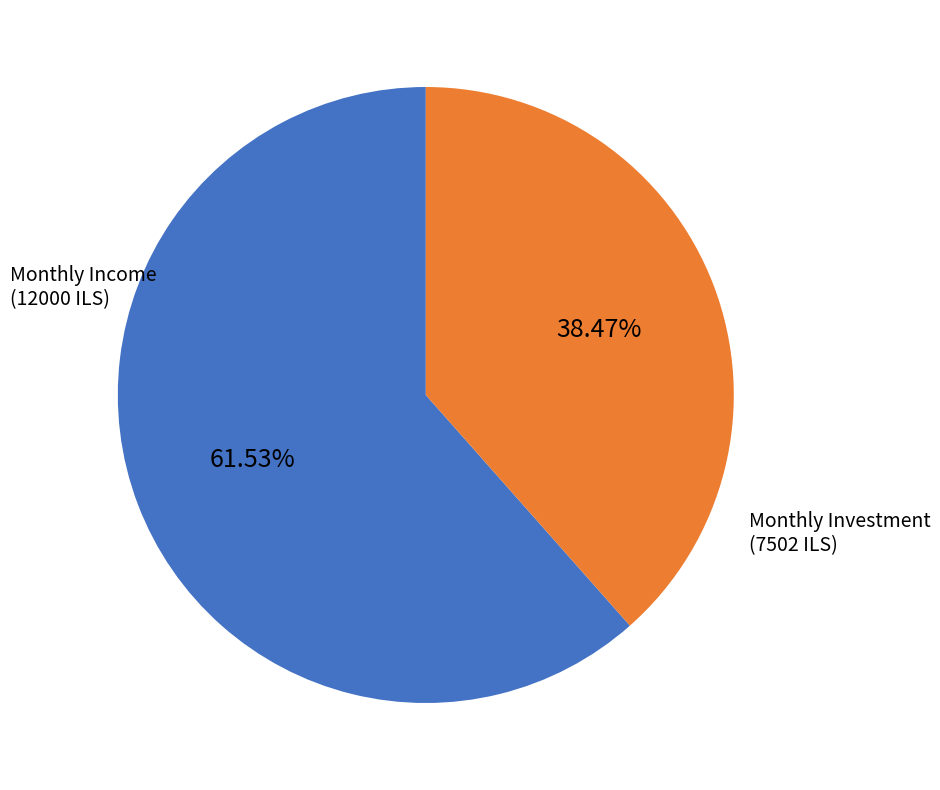

Does any single category account for the majority?

Yes